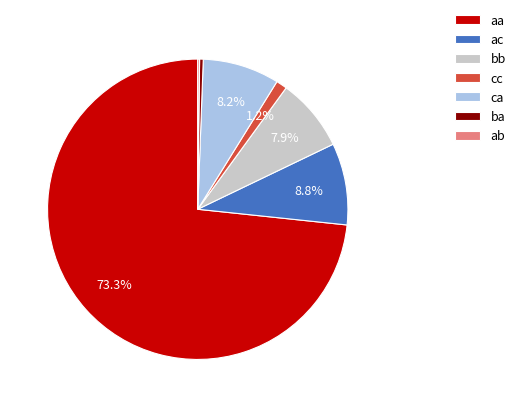

Does any single category account for the majority?

Yes